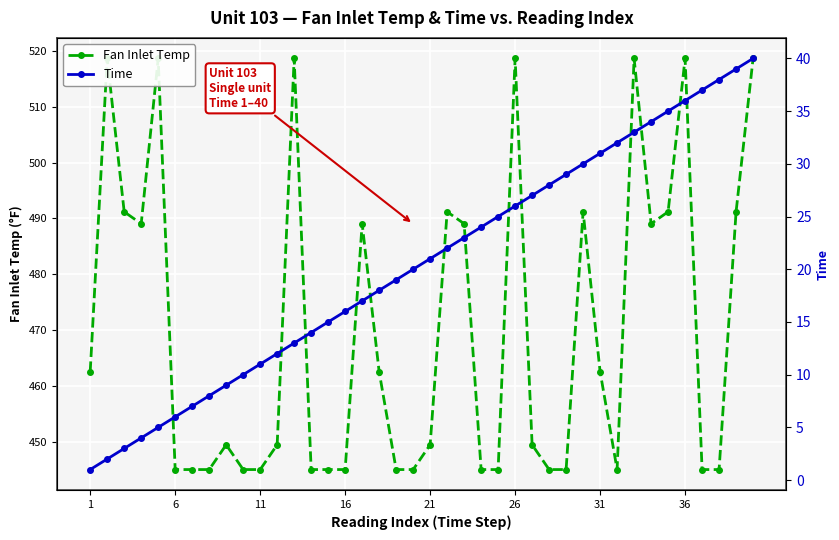

How many distinct data groups are displayed?

2